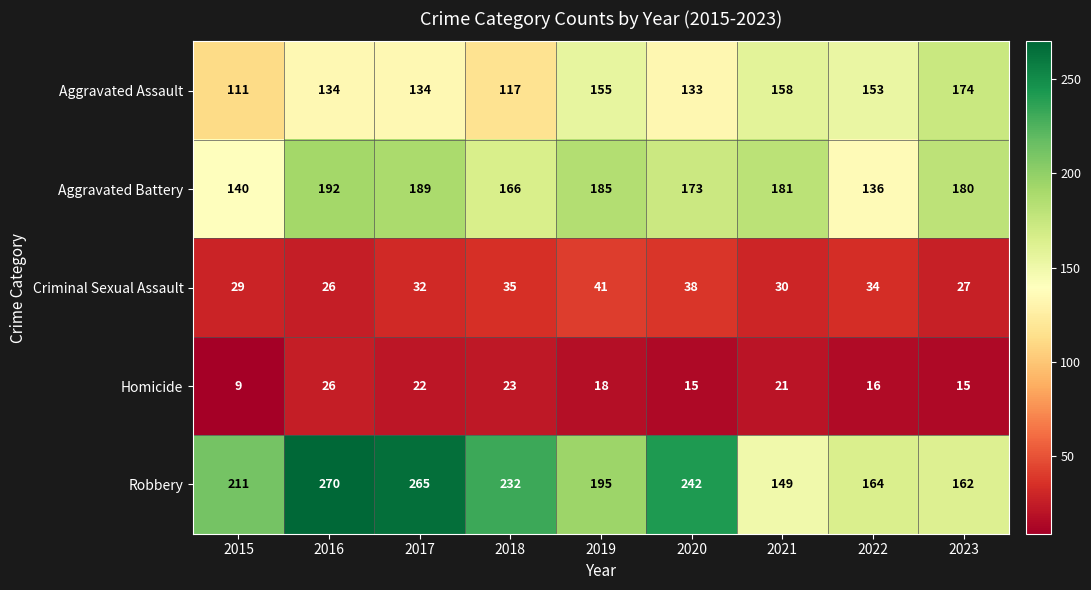

What is the lowest value of the Criminal Sexual Assault series?

26